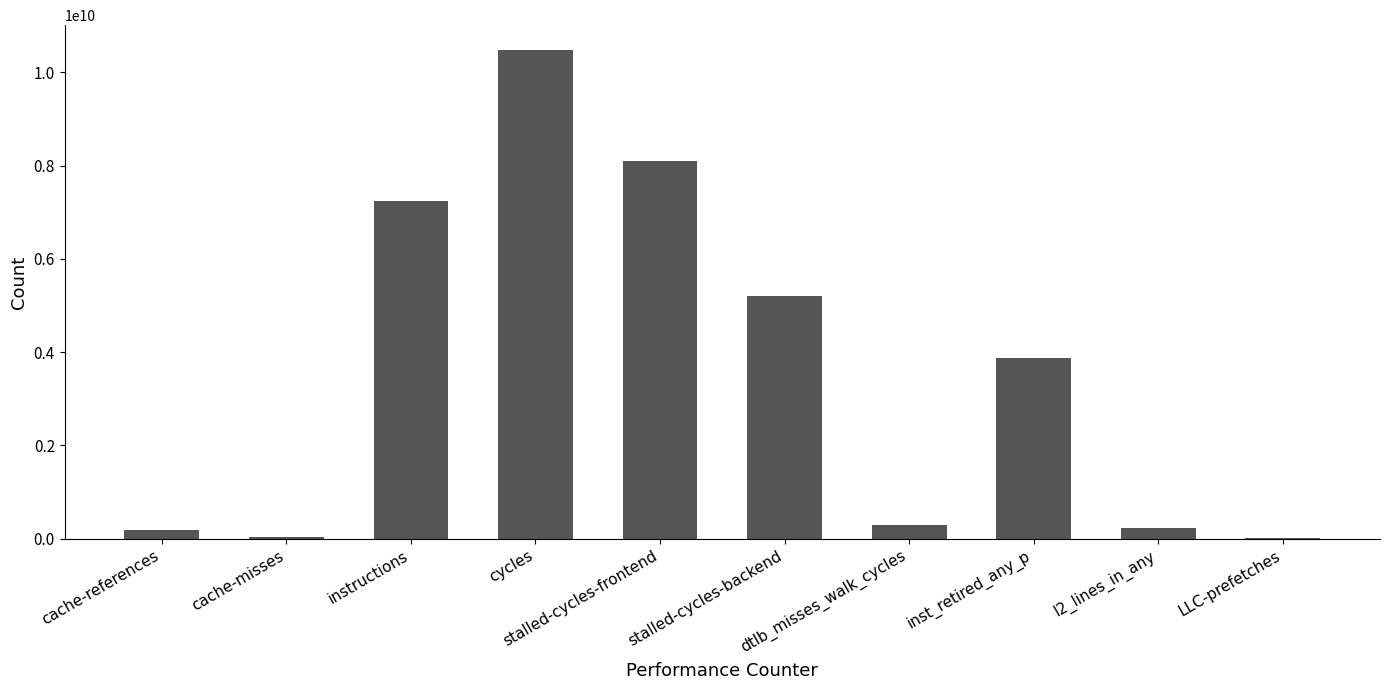

At which label does the data first exceed 3871552120?

instructions